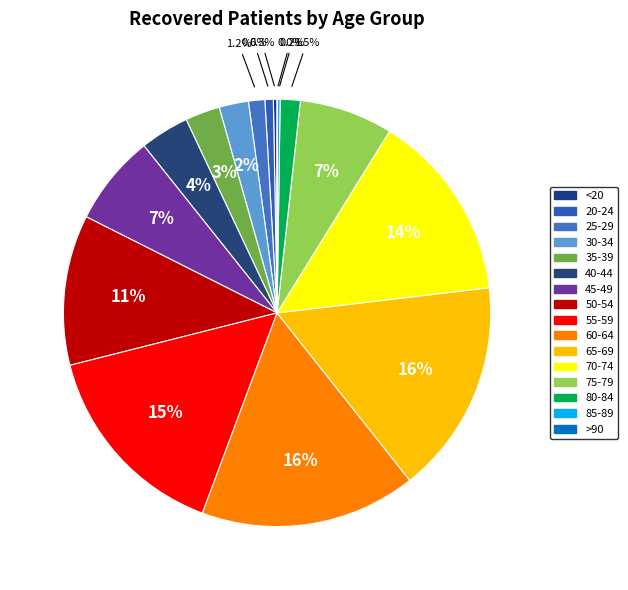

What is the change in value from 40-44 to 45-49?

+305